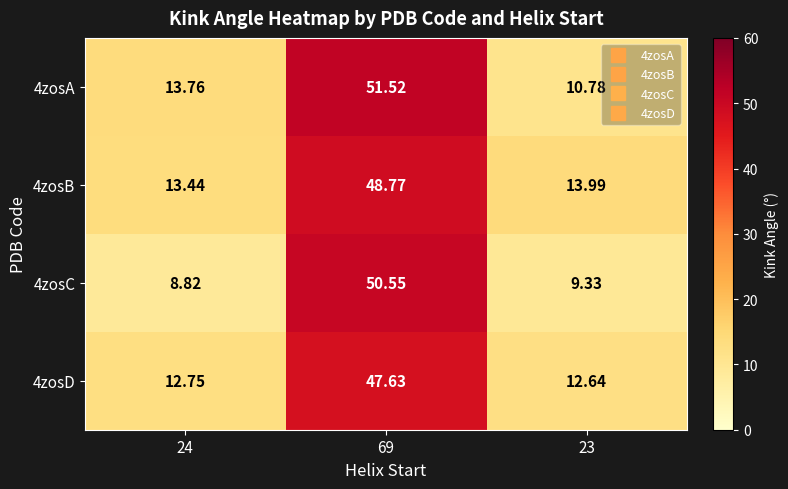

Is the value of 4zosB at 24 greater than the value of 4zosA at 69?

No